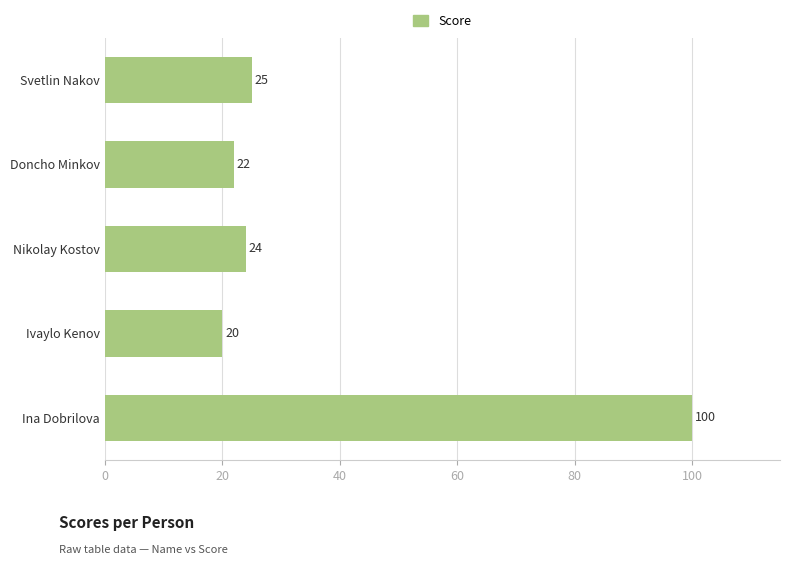

How many bars are there in total?

5